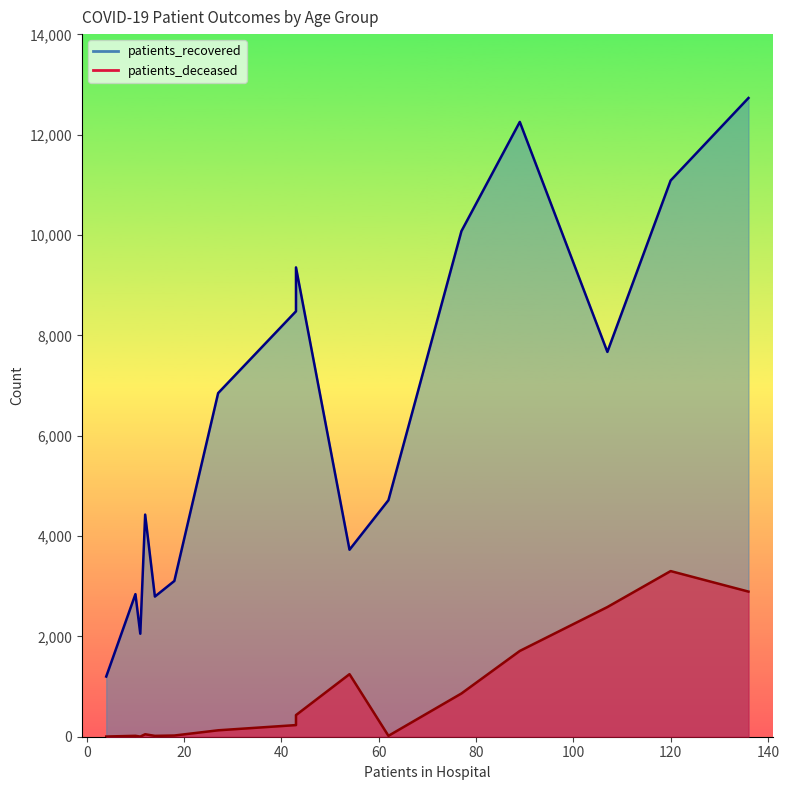

True or false: patients_deceased and patients_recovered cross at least once.

False